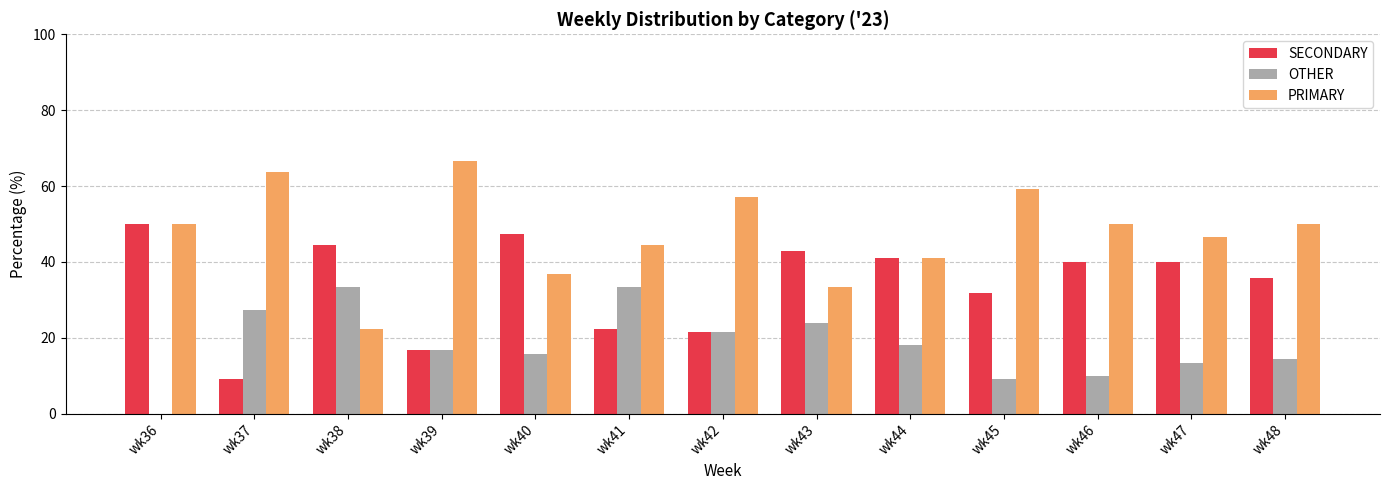

What is the sum of the OTHER values at wk36 and wk43?

23.8